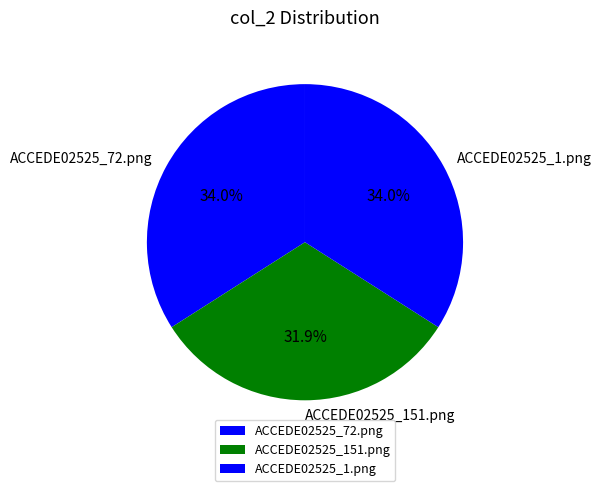

Which slice is the smallest?

ACCEDE02525_151.png